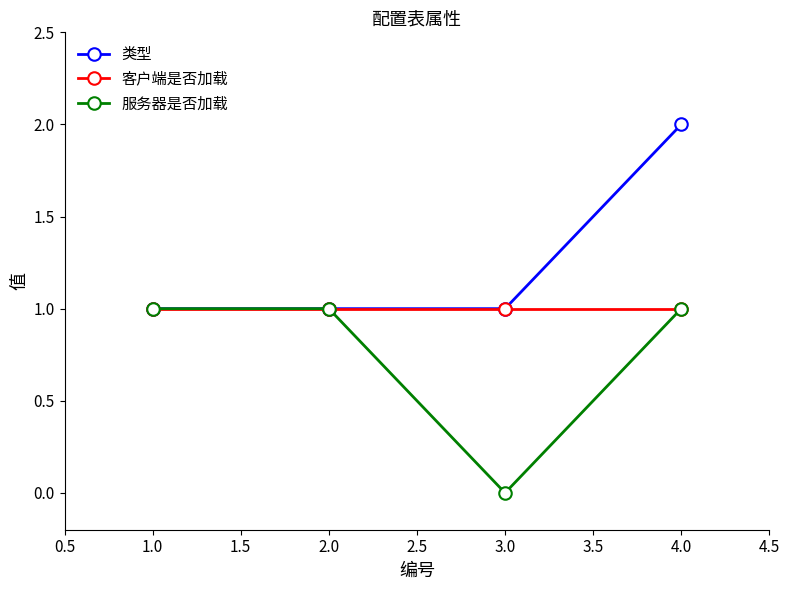

How many lines are shown in the chart?

3